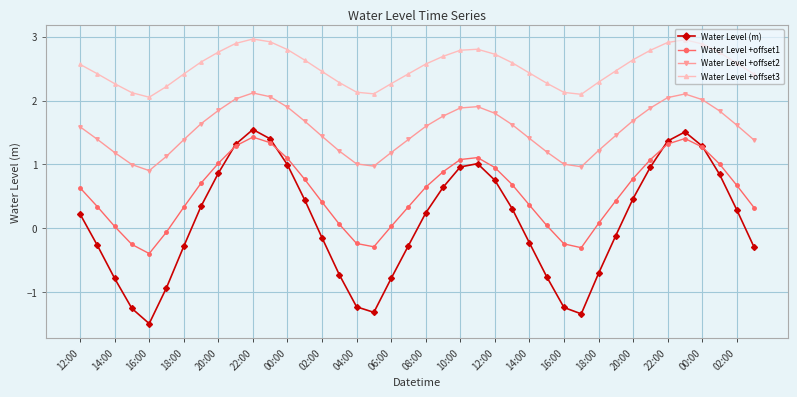

Which series has the largest range (max minus min)?

Water Level (m)